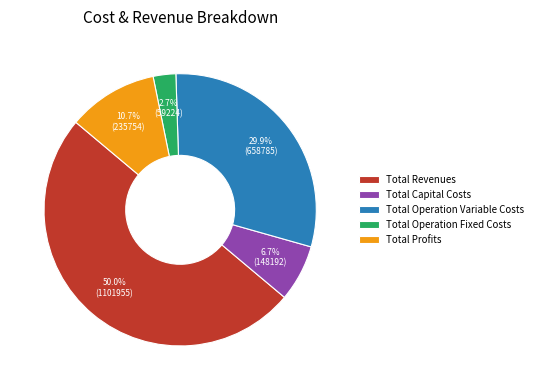

To the nearest percent, what portion does Total Profits represent?

11%